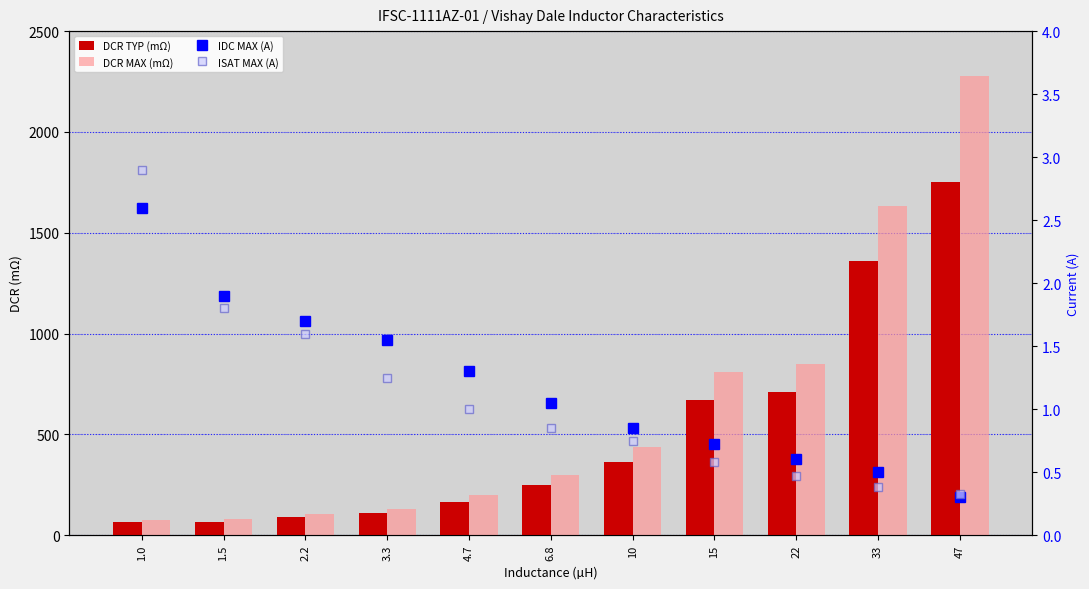

The IDC MAX (A) series shows 1.1 at 6.8. True or false?

True